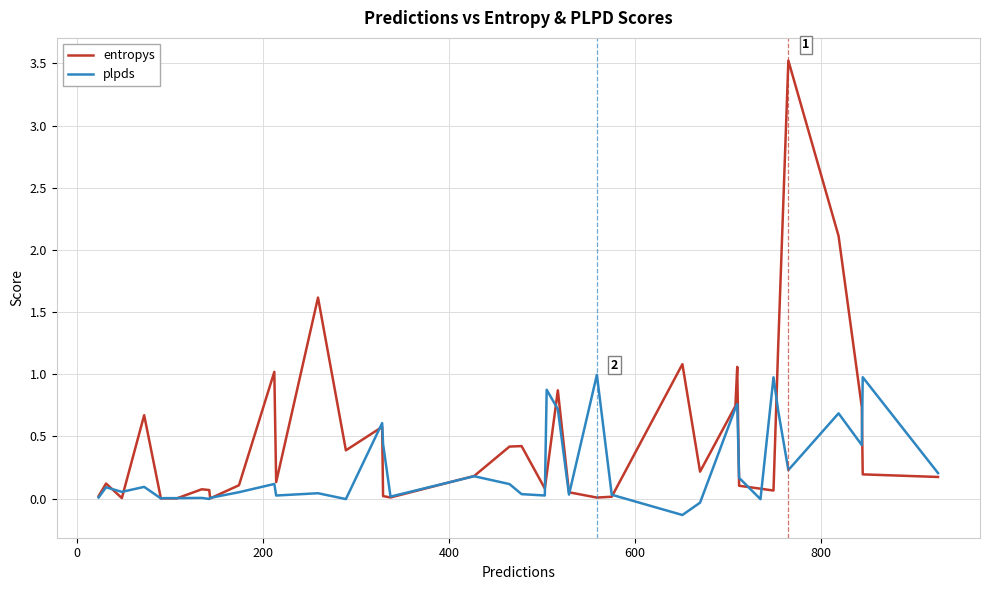

List the series in order of their peak value, lowest first.

plpds, entropys